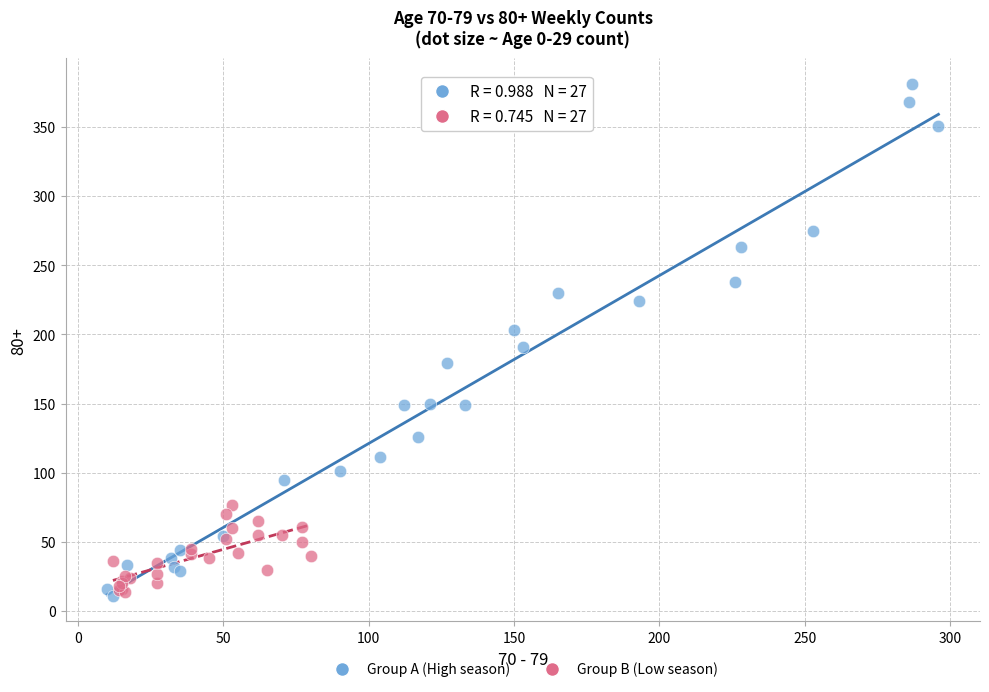

Which series has the widest spread of Y values?

Group A (High season)